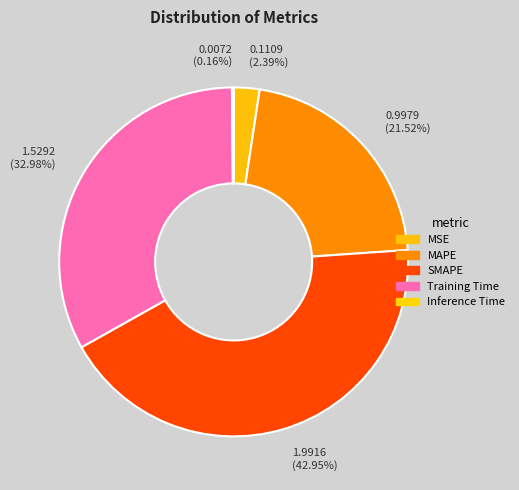

Is there a majority slice in this chart?

No